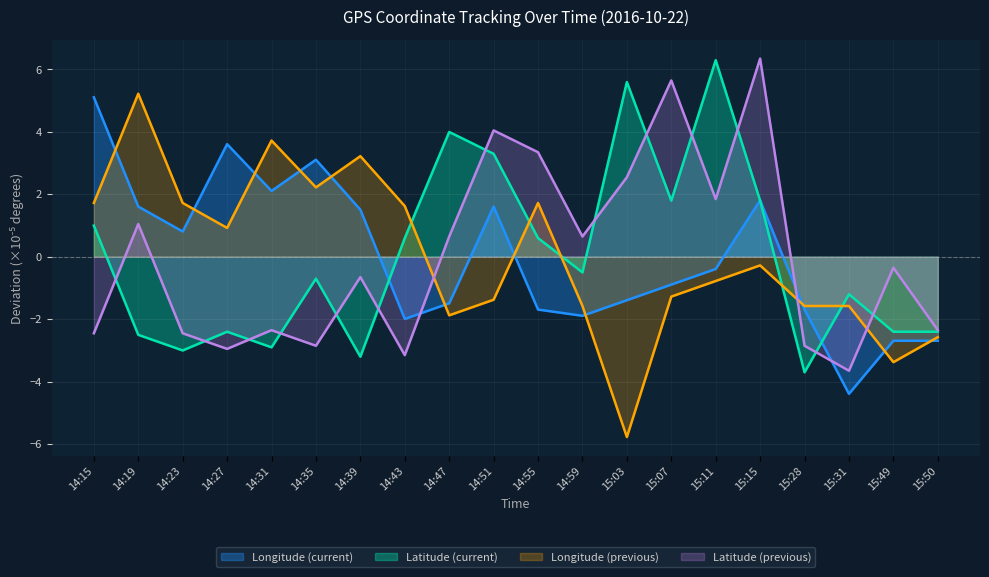

Is the value of Longitude (current) at 15:15 greater than the value of Latitude (previous) at 15:15?

No